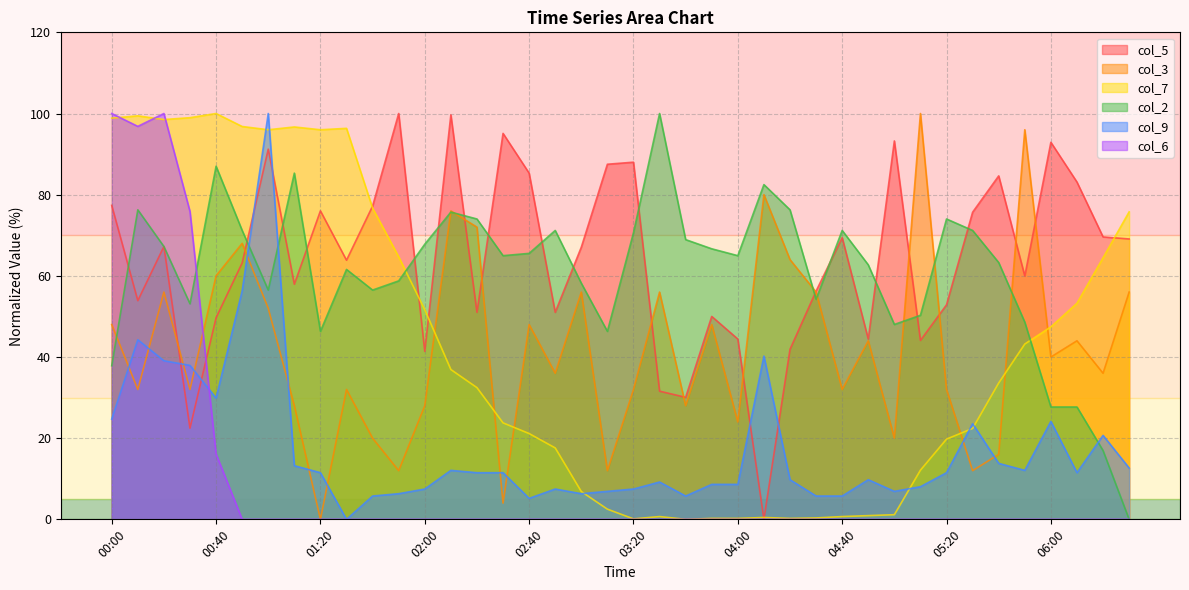

Which series changed the most between 02:10 and 05:30?

col_3